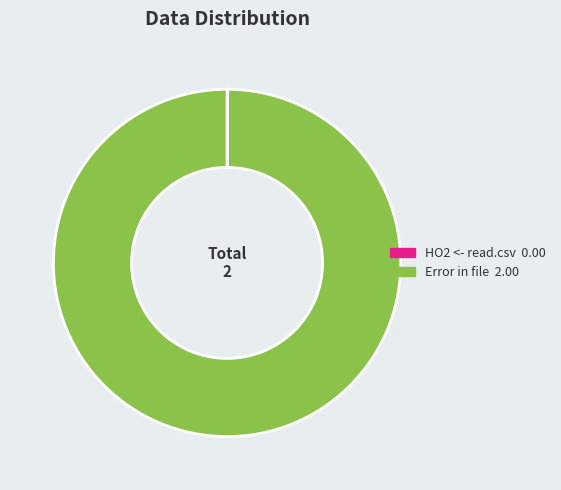

What is the largest slice in the pie chart?

Error in file